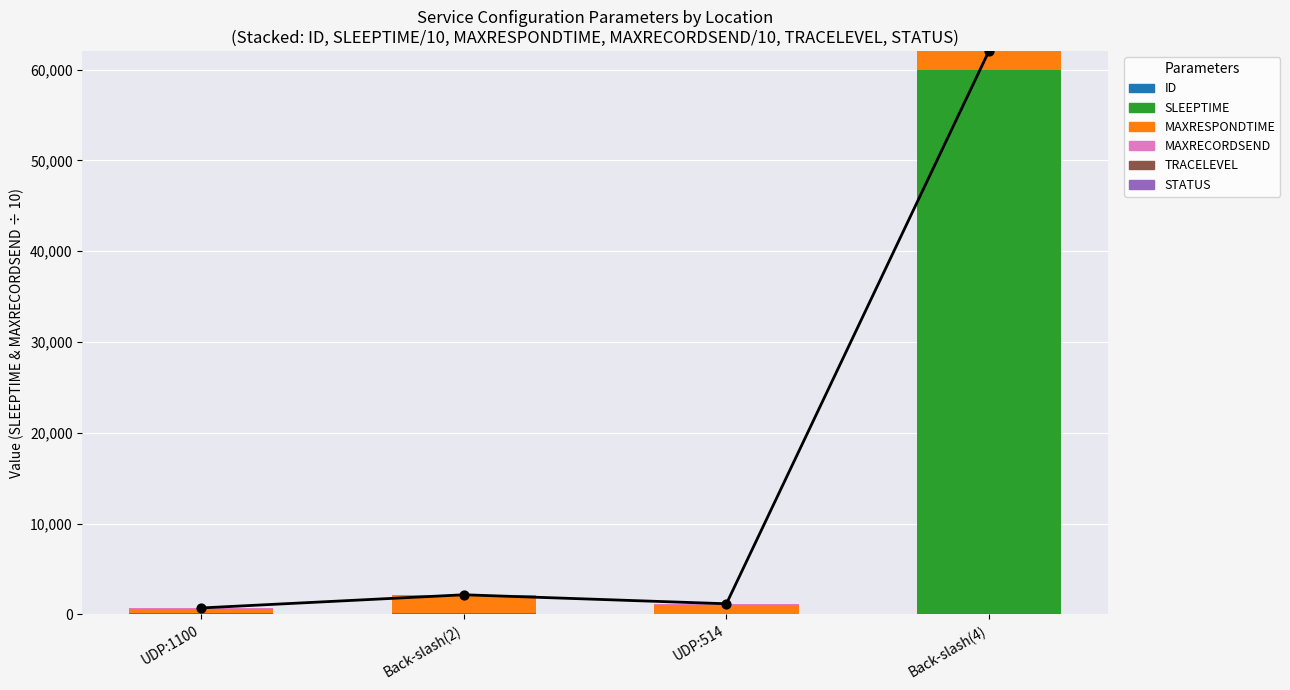

Is the value of TRACELEVEL at Back-slash(4) greater than the value of MAXRESPONDTIME at UDP:514?

No